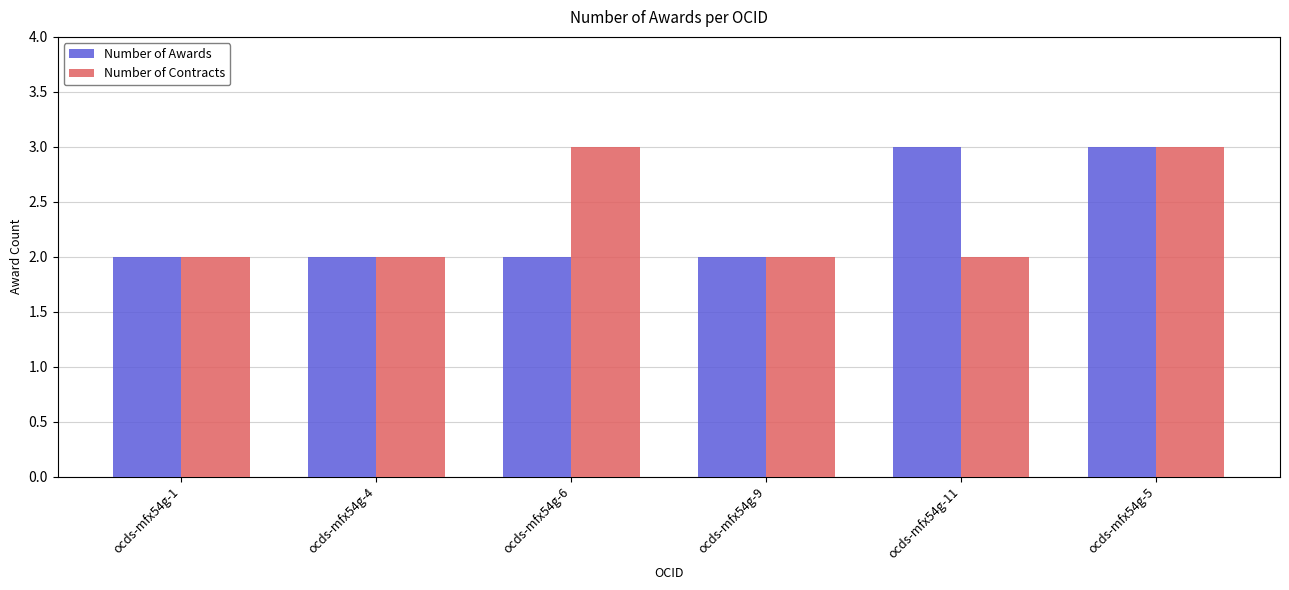

Between ocds-mfx54g-6 and ocds-mfx54g-9, which series saw the biggest shift?

Number of Contracts